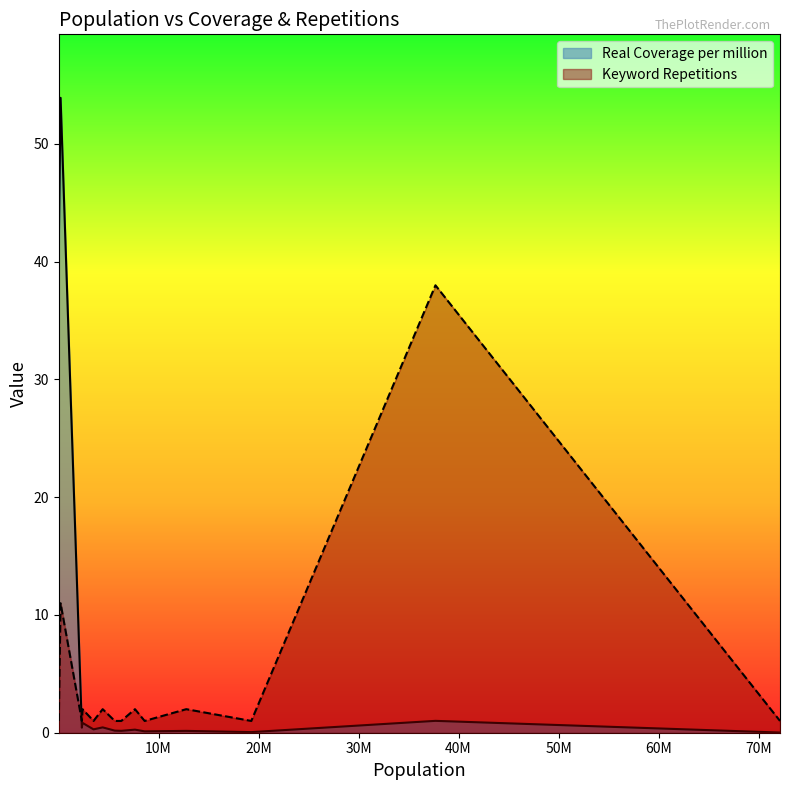

What is the value of the Real Coverage per million point at the 11th from the left?

0.1